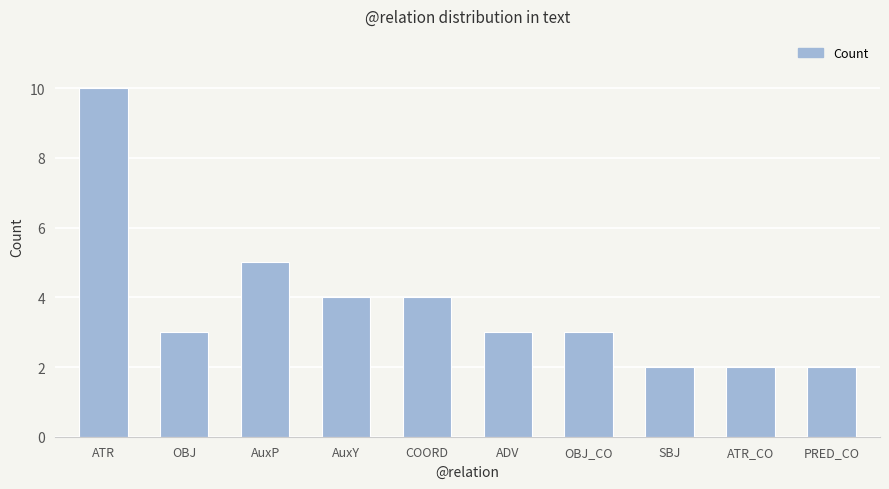

Which label corresponds to the largest value in the chart?

ATR